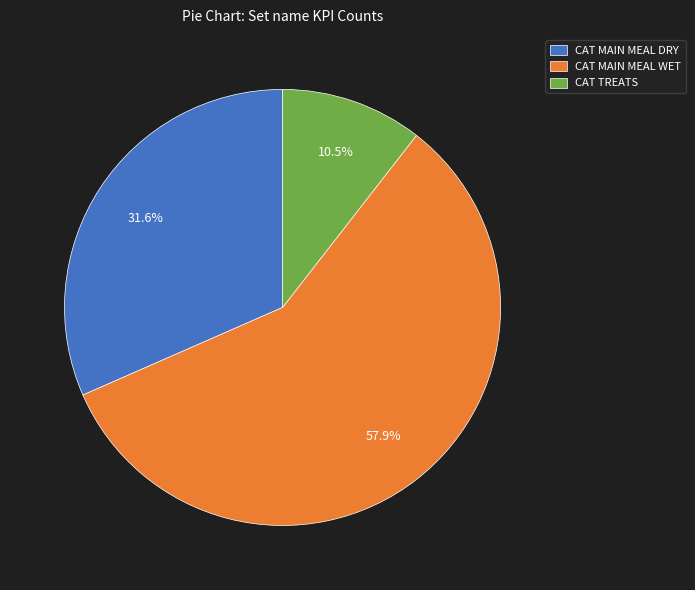

Does CAT MAIN MEAL WET represent more than half of the total?

Yes